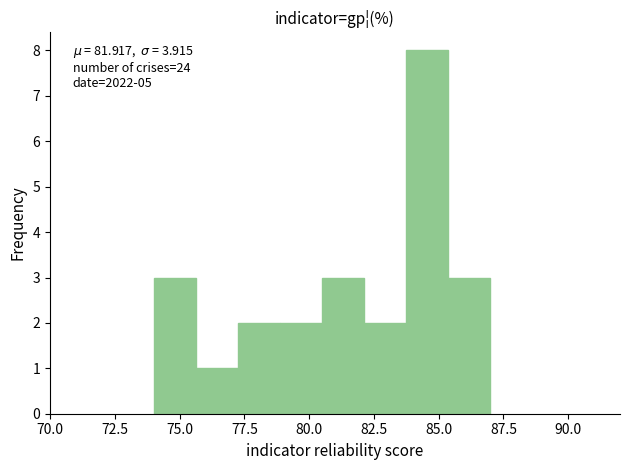

Around what value on the x-axis is the tallest bar? Give the approximate position of its centre, as read against the axis.

84.5